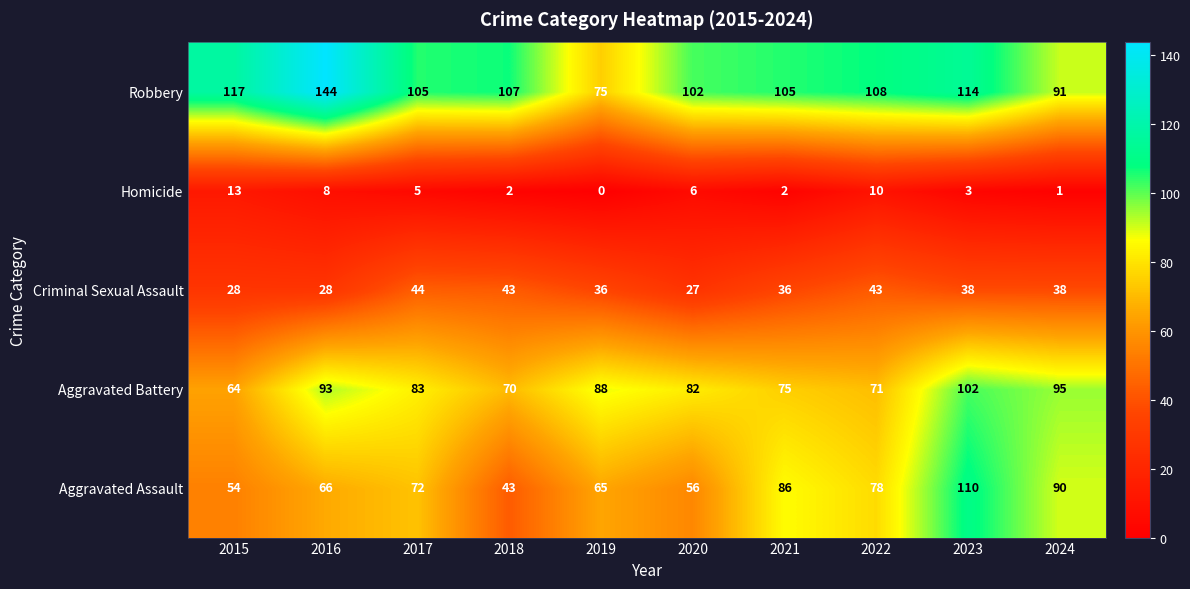

What is the sum of the Robbery values at 2022 and 2019?

183